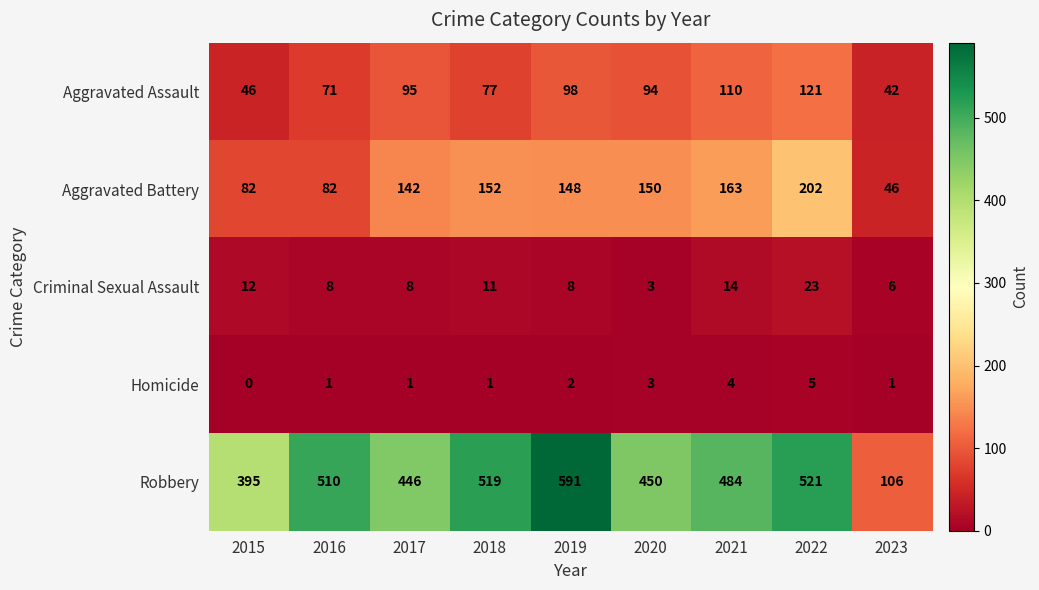

Which series changed the most between 2018 and 2019?

Robbery